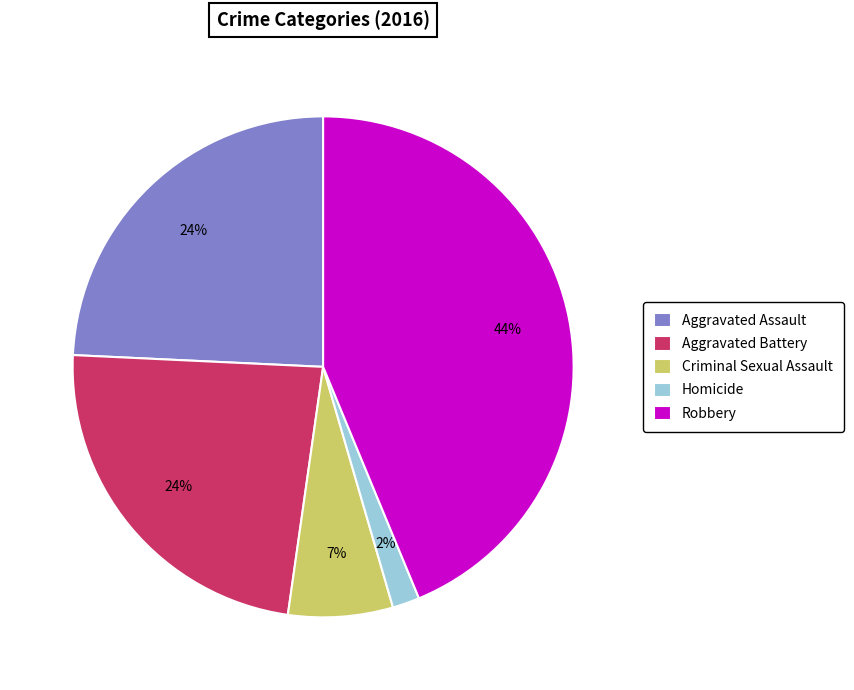

What is the smallest slice in the pie chart?

Homicide